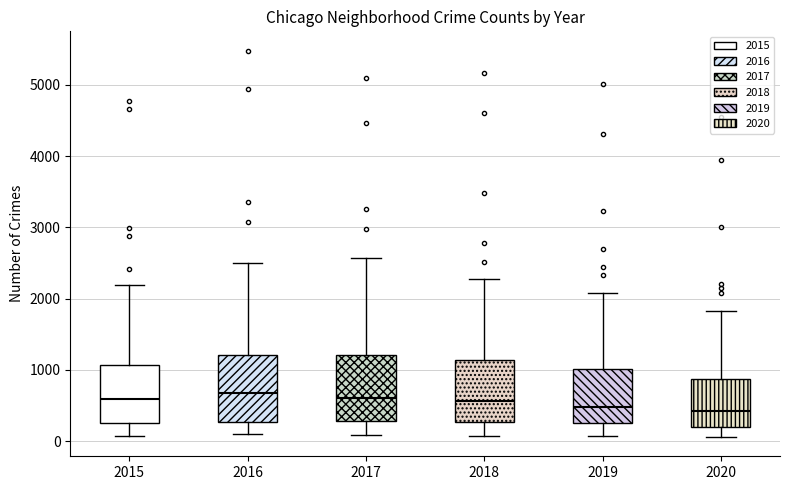

Reading left to right, read every box against the y-axis: the position of its median line, the range the box covers, and the ends of its whiskers. The values are not printed on the chart, so give them approximately, as read against the axis.

2015: median 600, box 300 to 1100, whiskers 100 to 2200
2016: median 700, box 300 to 1200, whiskers 100 to 2500
2017: median 600, box 300 to 1200, whiskers 100 to 2600
2018: median 600, box 300 to 1100, whiskers 100 to 2300
2019: median 500, box 300 to 1000, whiskers 100 to 2100
2020: median 400, box 200 to 900, whiskers 100 to 1800